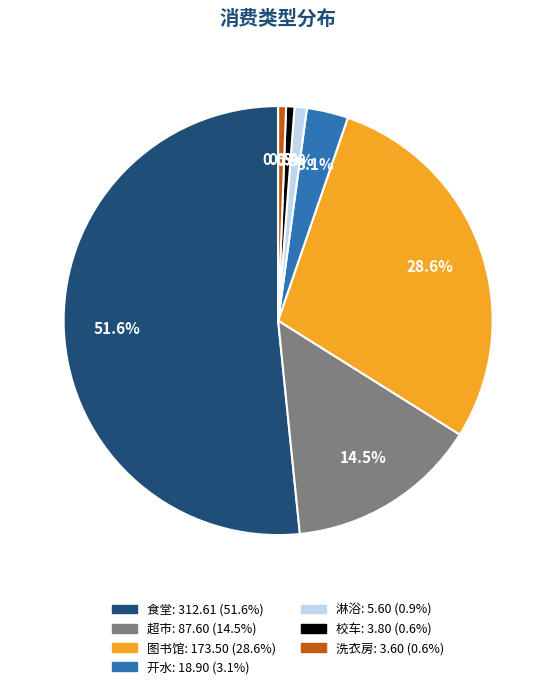

Approximately how many times larger is the value at 淋浴 compared to 开水?

0.3